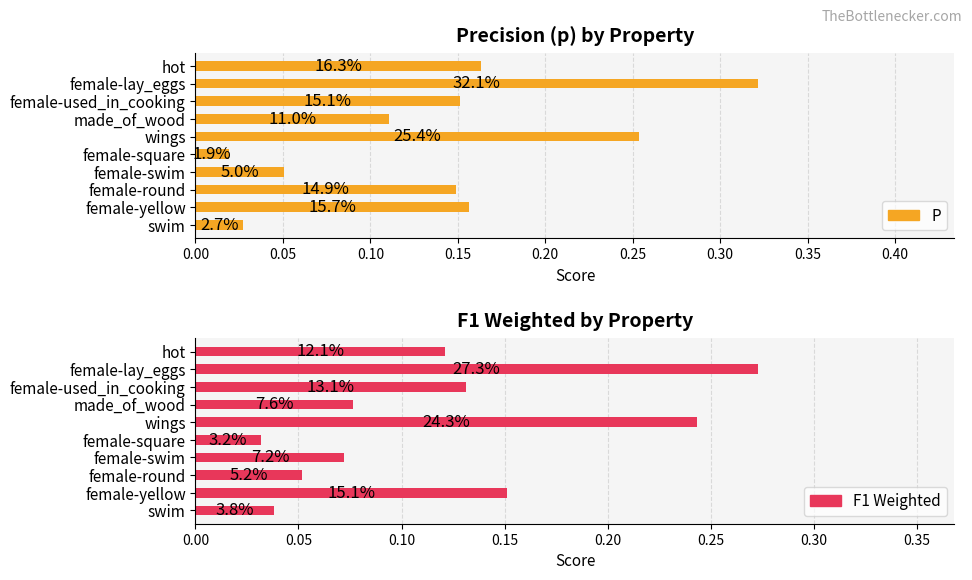

What is the value of the f1_weighted bar at the 10th from the left?

0.1